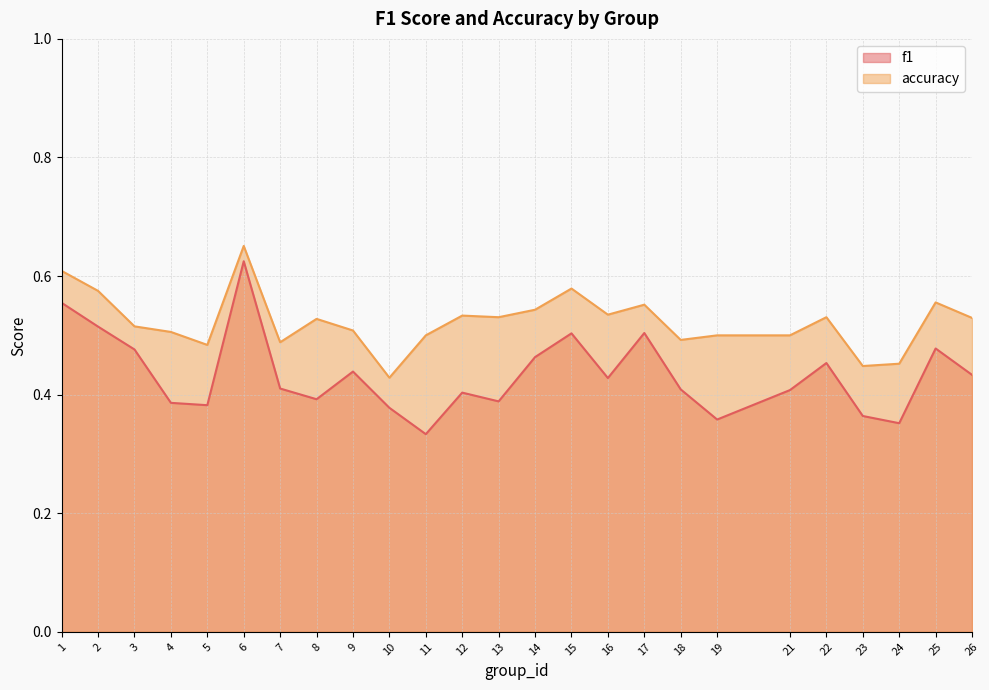

What is the maximum value for f1?

0.6